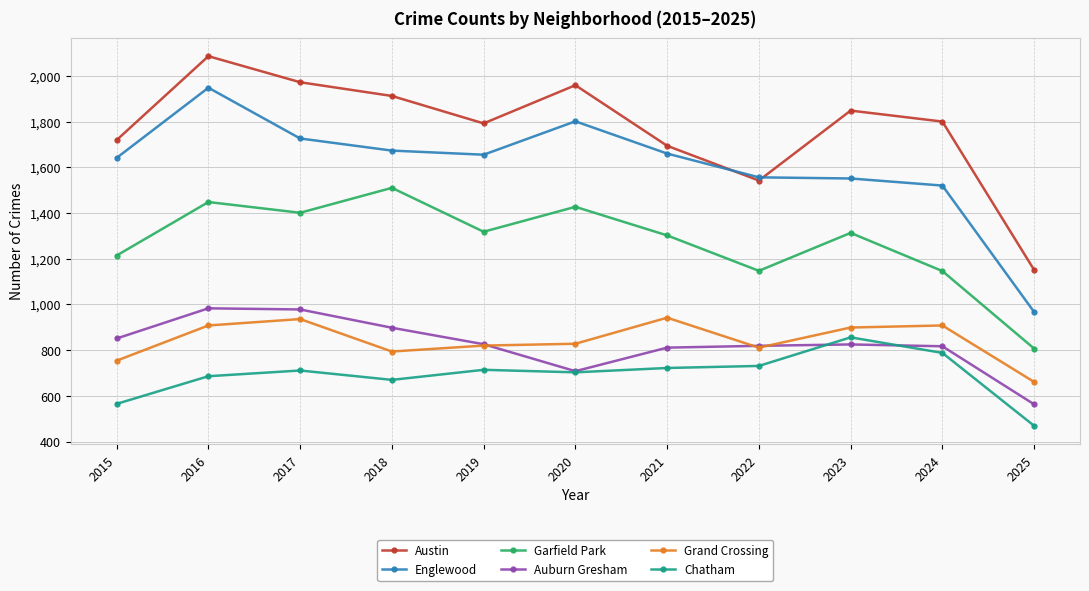

At how many categories does at least one series exceed 1290?

10